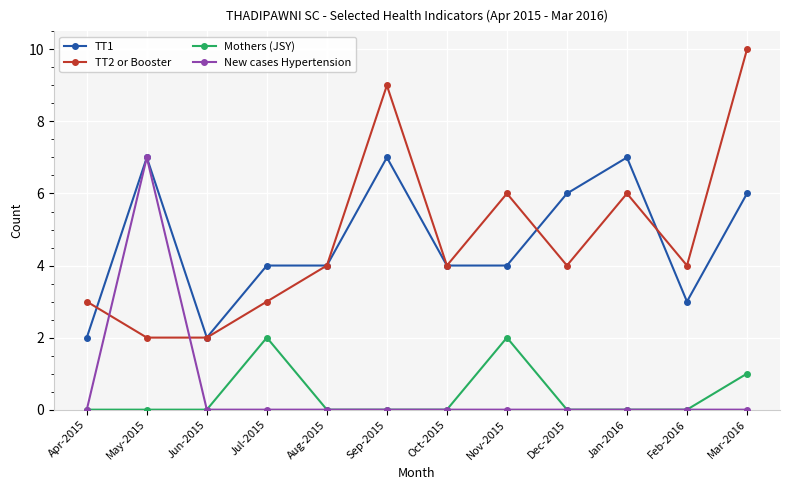

True or false: New cases Hypertension has a value of 0 at Jun-2015.

True